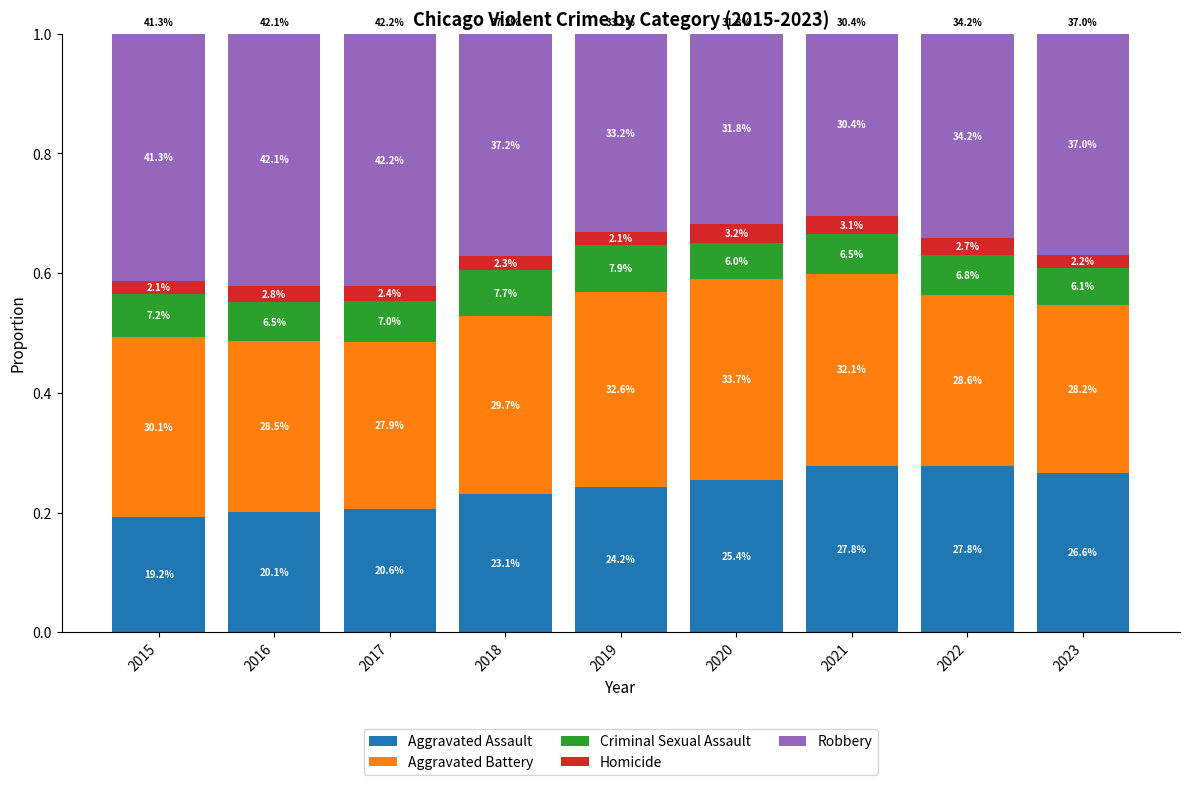

The value of Robbery at 2020 is 0.3. True or false?

True